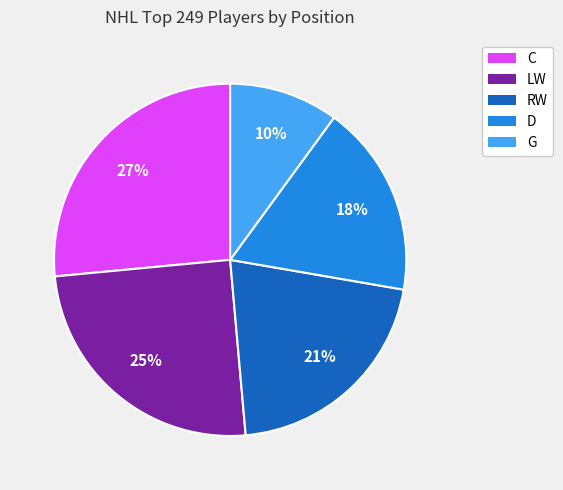

To the nearest percent, what is the combined percentage of D and G?

28%